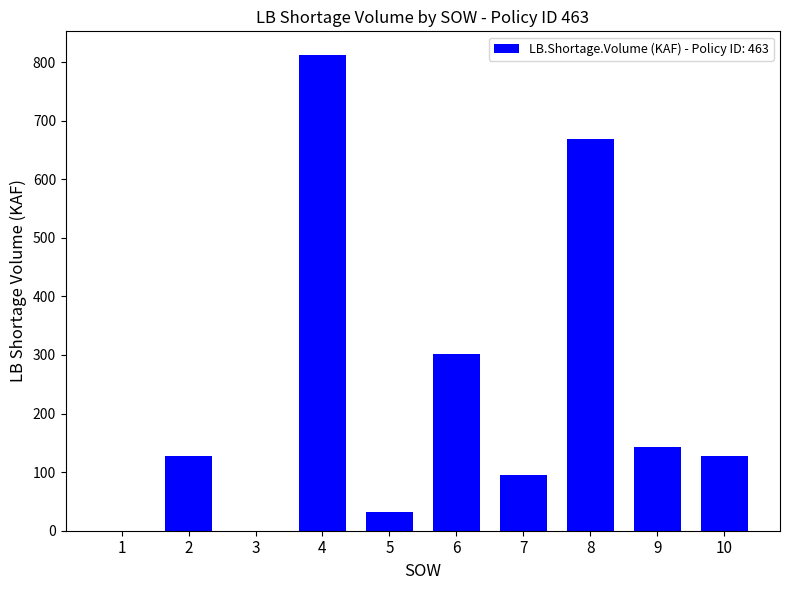

How many series are shown in this chart?

1